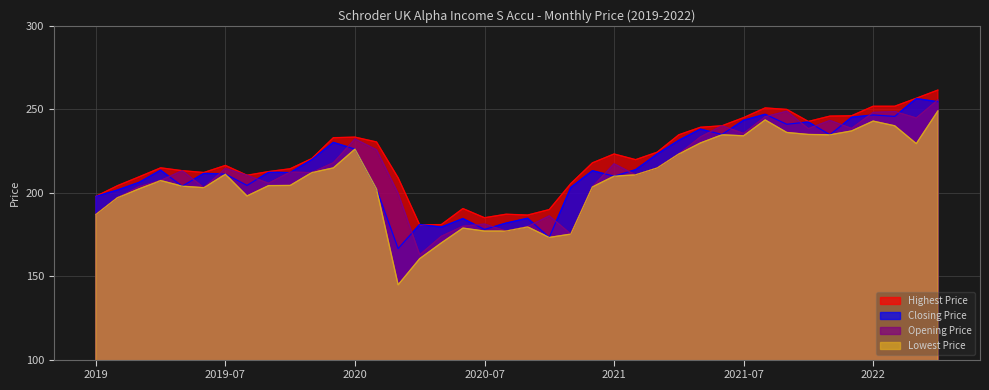

Reading left to right, transcribe all the data shown in this chart.

Opening Price: 186.9	197.0	203.6	207.3	213.2	203.0	214.6	210.4	205.7	212.3	212.1	217.9	232.2	225.7	199.6	162.8	173.9	179.9	181.2	177.0	179.7	186.1	175.2	203.5	217.3	210.7	214.8	223.2	233.4	240.1	235.5	245.5	248.8	238.4	243.3	238.5	248.1	248.6	244.8	255.6
Highest Price: 197.8	204.2	209.5	214.9	213.2	212.1	216.3	210.4	212.7	214.3	220.4	232.9	233.3	230.4	208.9	180.7	180.9	190.5	185.0	187.1	186.6	189.9	205.5	217.9	223.2	219.8	224.3	234.7	239.2	240.1	245.0	250.8	249.9	242.7	245.9	246.1	251.8	251.8	256.6	261.5
Closing Price: 197.8	201.6	206.2	213.5	203.9	211.6	211.2	204.3	212.2	212.1	219.8	230.2	226.1	202.2	166.5	181.0	179.4	184.5	178.0	181.8	184.7	173.2	203.2	213.2	209.9	213.8	223.2	231.4	238.1	234.9	243.4	247.0	241.0	242.4	234.7	245.2	246.6	245.7	256.4	254.5
Lowest Price: 186.9	197.0	202.3	207.3	203.9	203.0	211.1	198.1	204.2	204.3	212.1	214.8	226.1	202.2	144.8	160.5	169.9	178.8	177.0	177.0	179.5	173.2	175.2	203.5	209.9	210.7	214.8	223.2	229.8	234.7	234.1	243.6	236.1	234.9	234.7	237.0	242.9	240.1	229.4	249.0